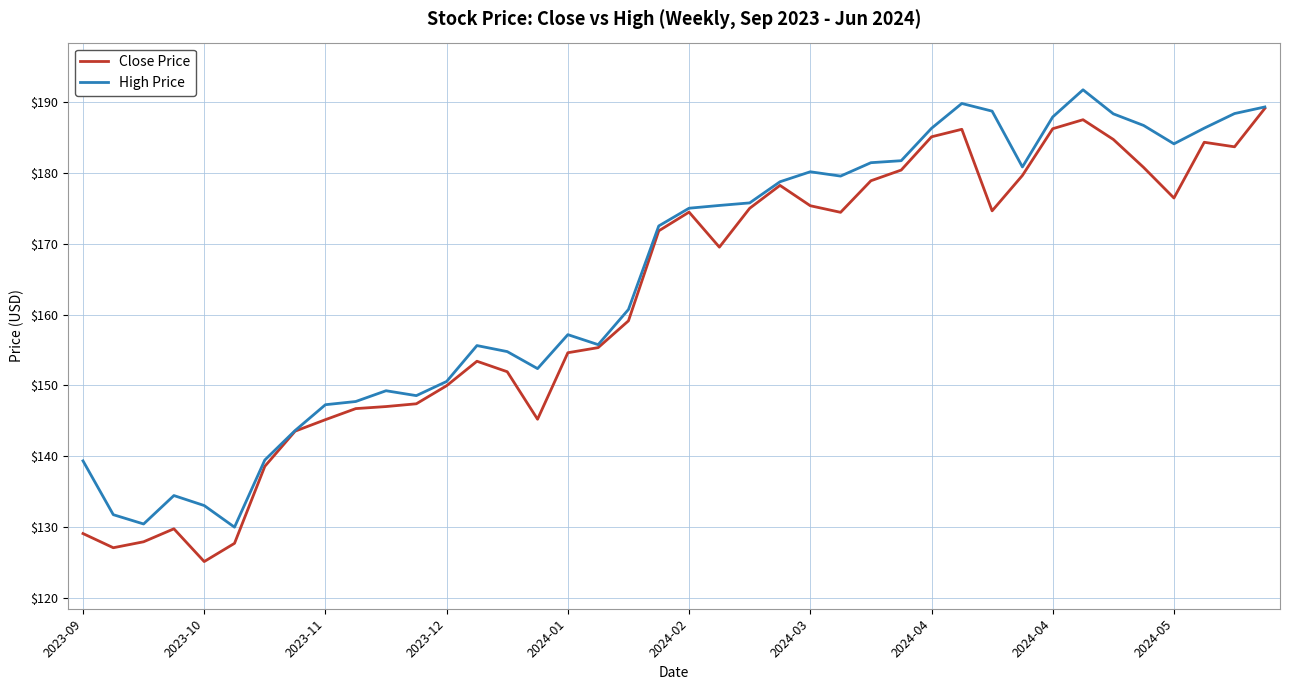

Which series has the largest total across all categories?

High Price